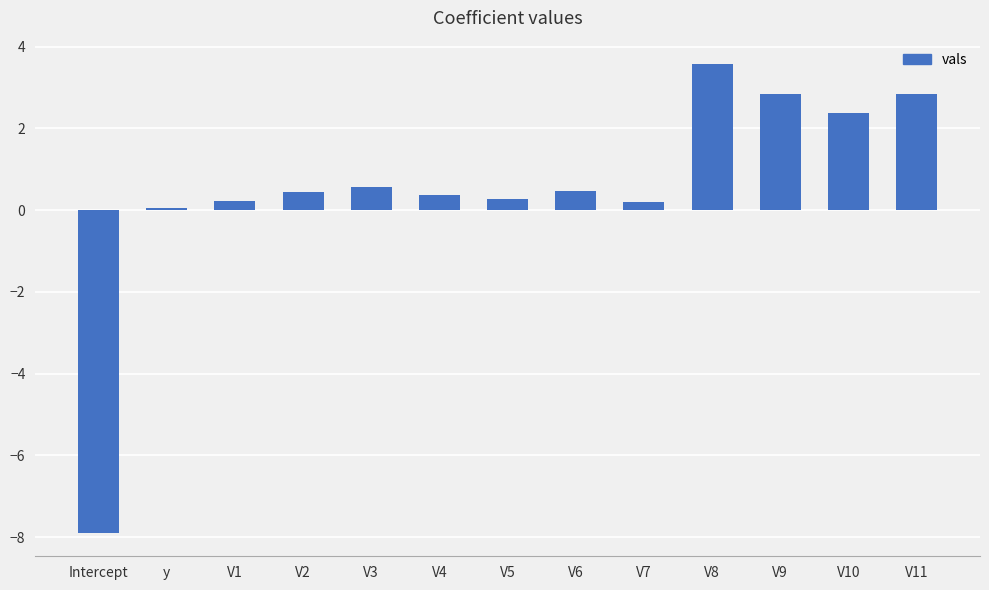

How many bars are there in total?

13